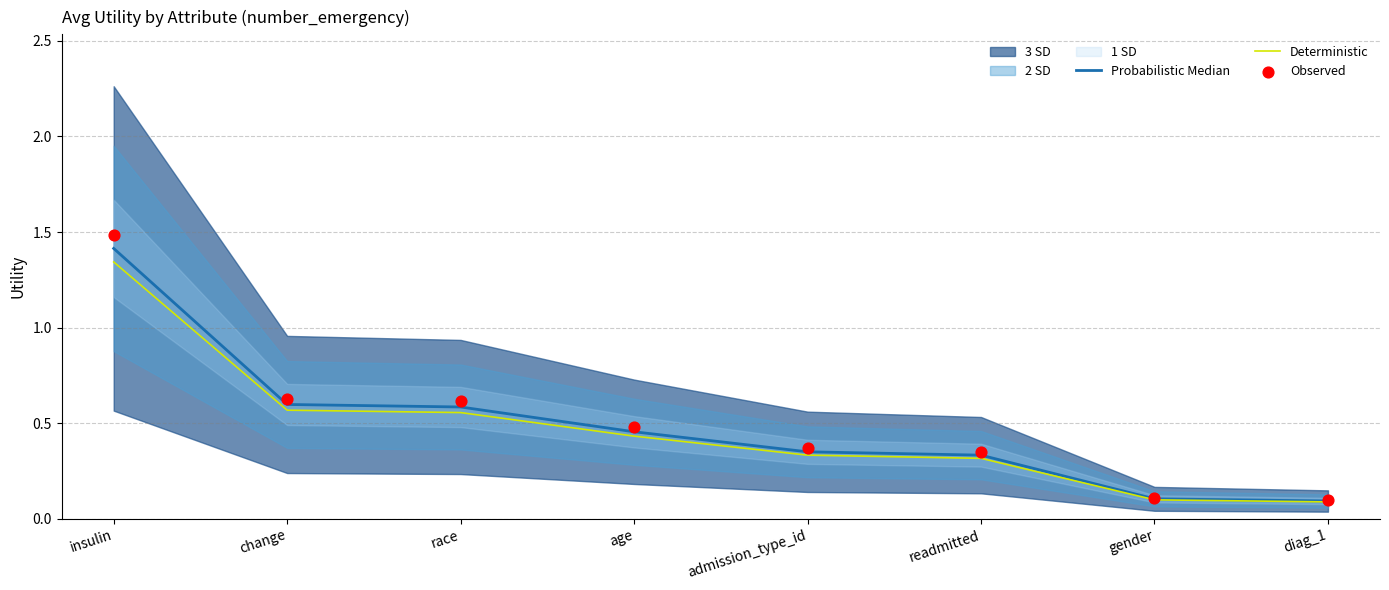

What is the total value across all series at admission_type_id?

1.1